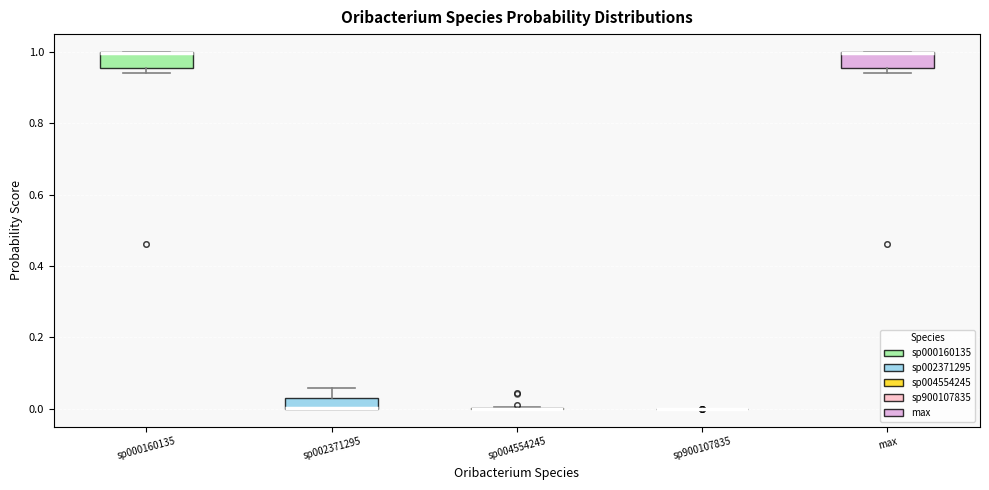

Where is the lower edge of the box for sp000160135 on the y-axis? The values are not printed on the chart, so give them approximately, as read against the axis.

0.96